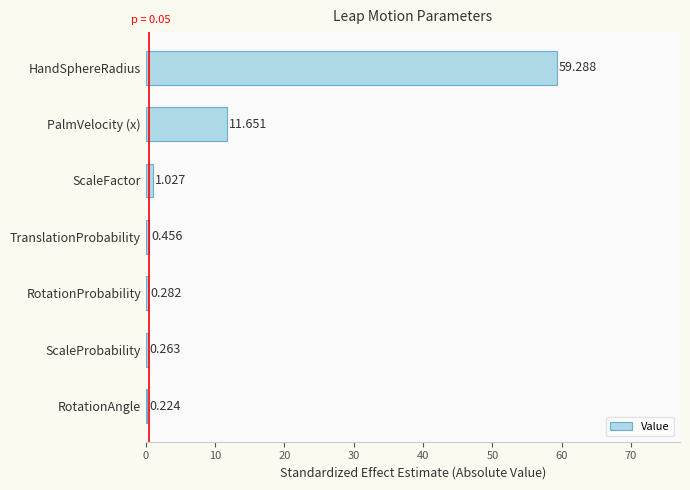

At which label is the value closest to 29?

PalmVelocity (x)